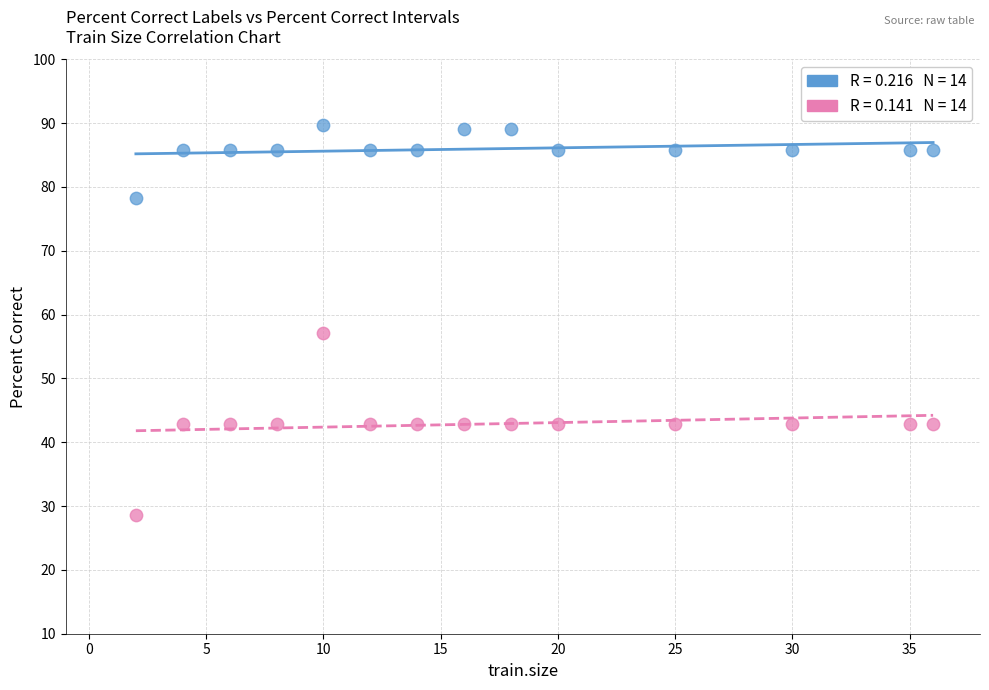

Across all series, what Y value is closest to 59?

57.1